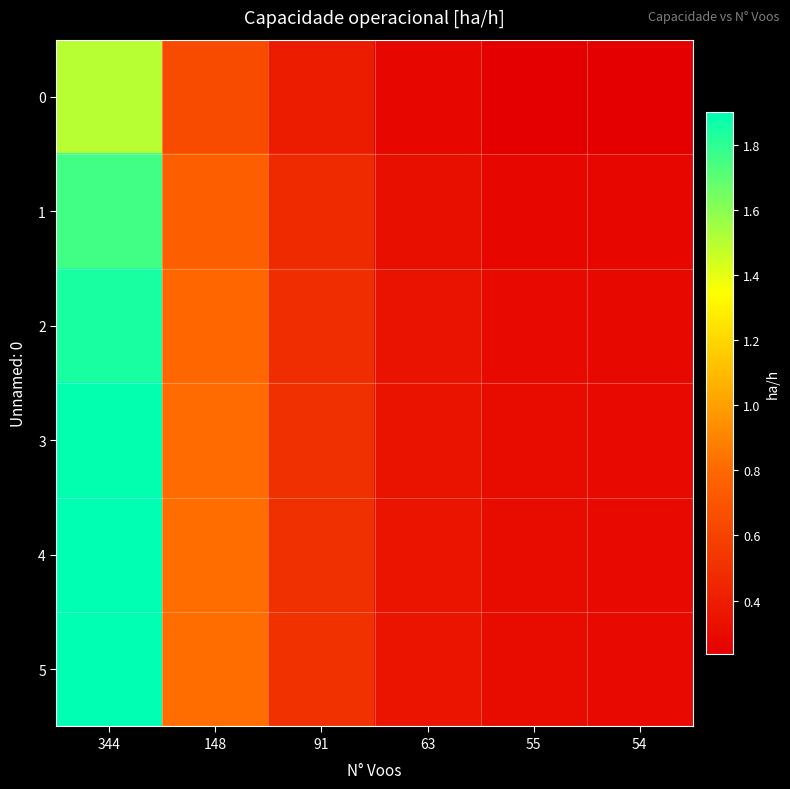

What is the total value across all series at 148?

4.6